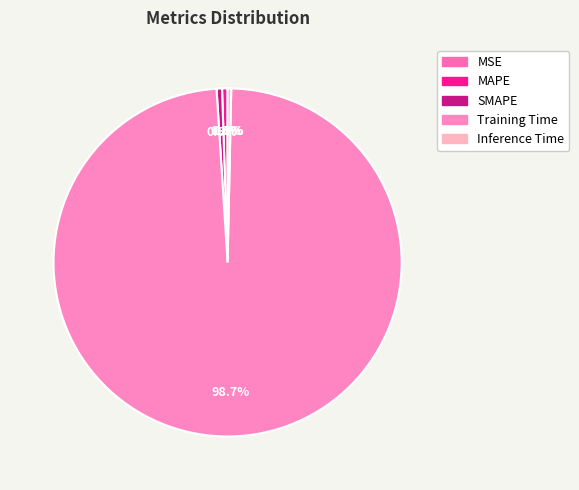

To the nearest percent, what is the combined percentage of MAPE and MSE?

1%